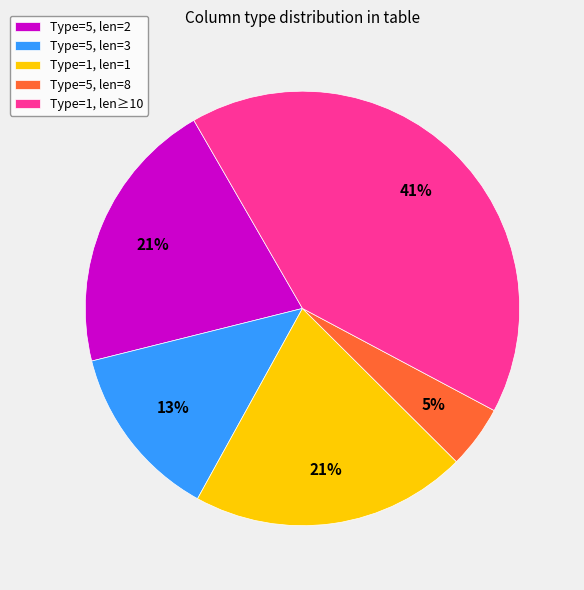

How many slices are in this pie chart?

5